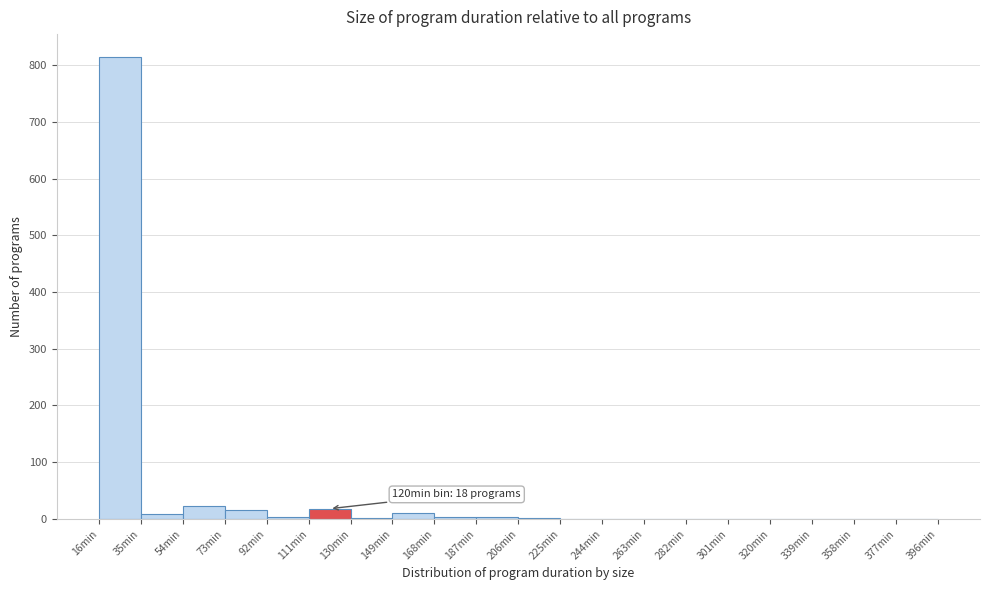

Which range on the x-axis has the tallest bar?

16 to 35